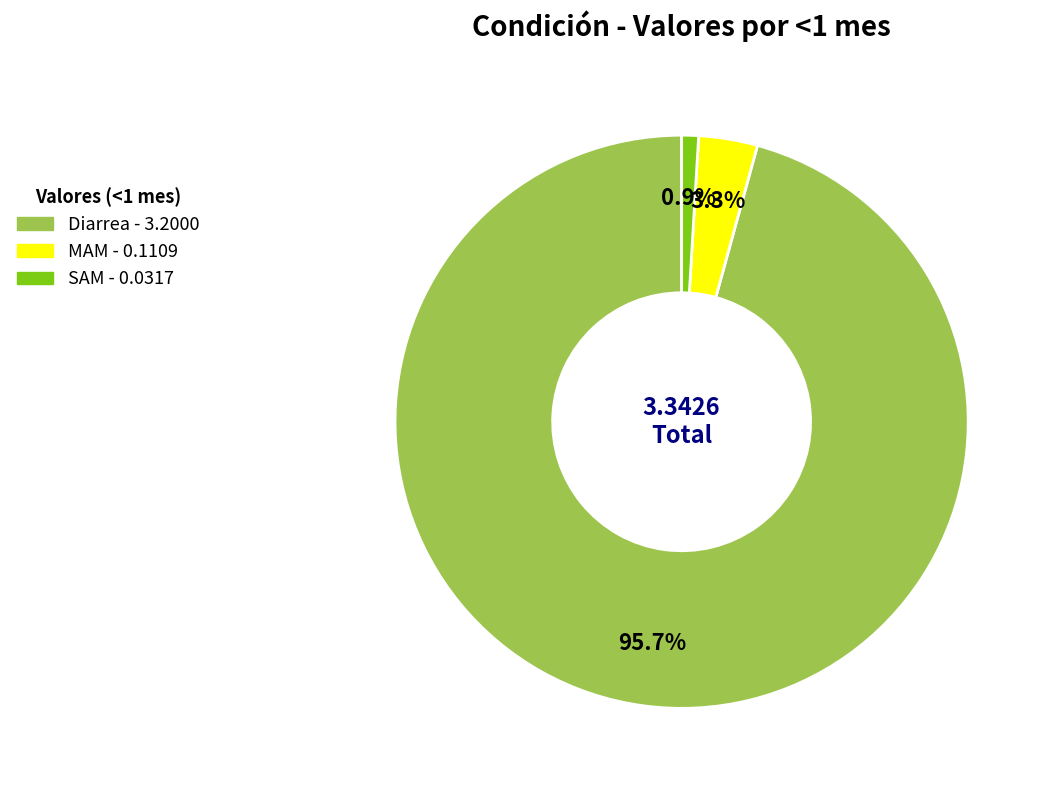

Rank the categories by value from lowest to highest.

SAM, MAM, Diarrea